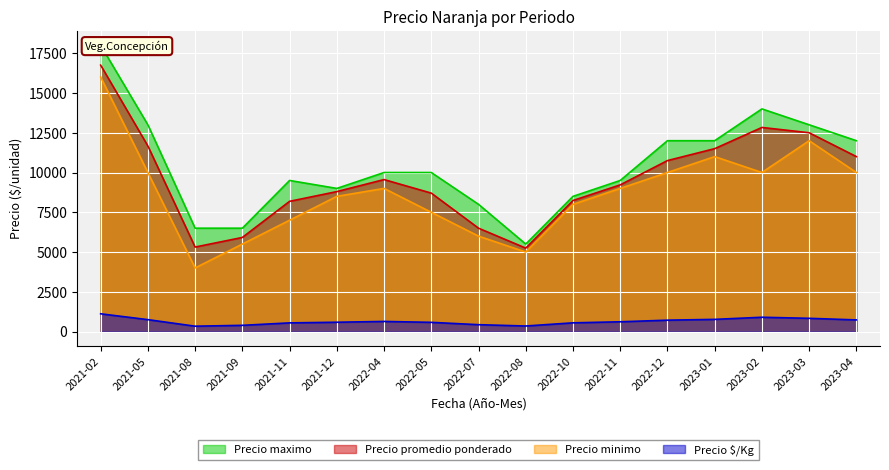

True or false: Precio minimo and Precio promedio ponderado intersect in this chart.

False